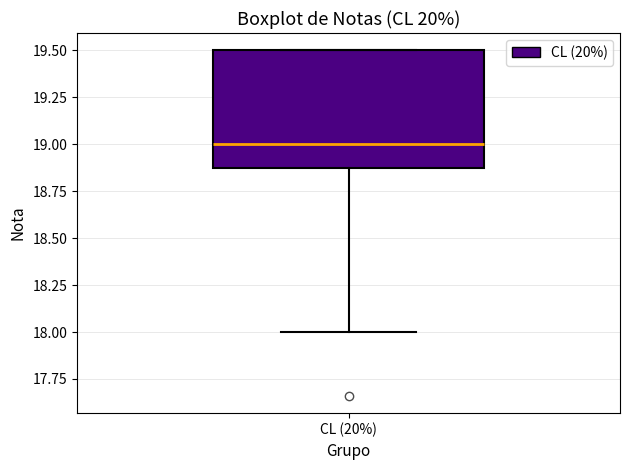

Where does the median line of the box for CL (20%) sit on the y-axis? The values are not printed on the chart, so give them approximately, as read against the axis.

19.0